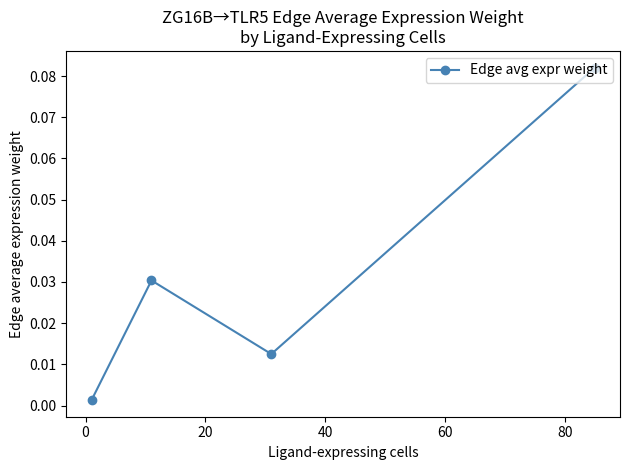

True or false: the data has more than 1 interior local peaks.

False